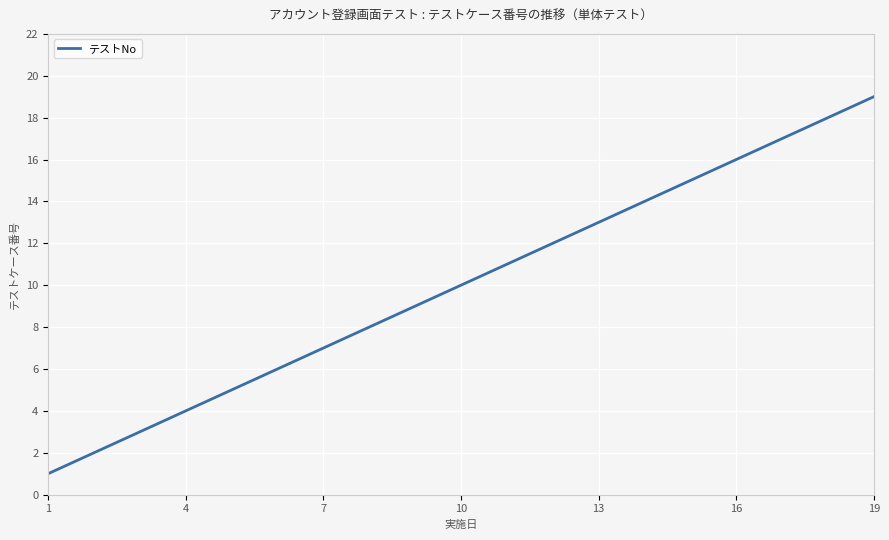

What is the smallest value displayed?

1.0